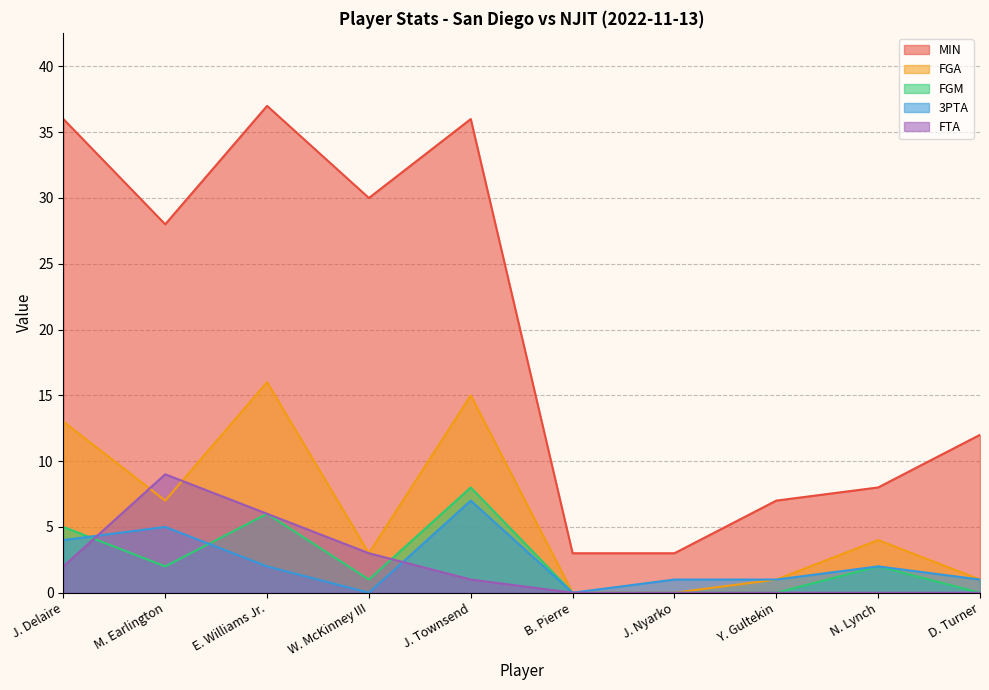

At which category does FGM reach its first local valley?

M. Earlington